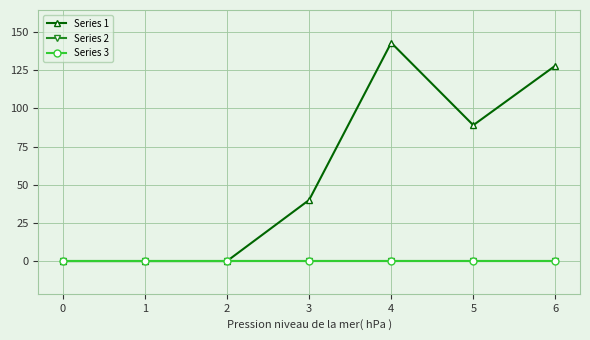

How many lines are shown in the chart?

3